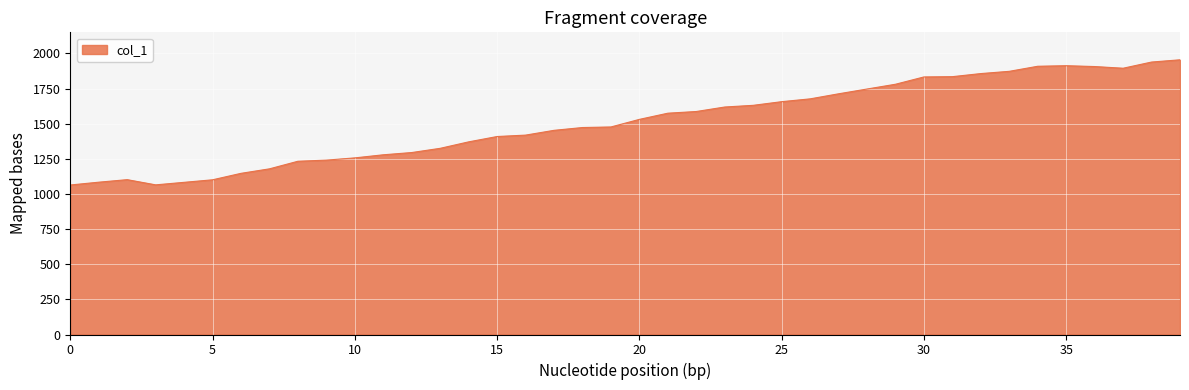

What is the minimum value shown in the chart?

1064